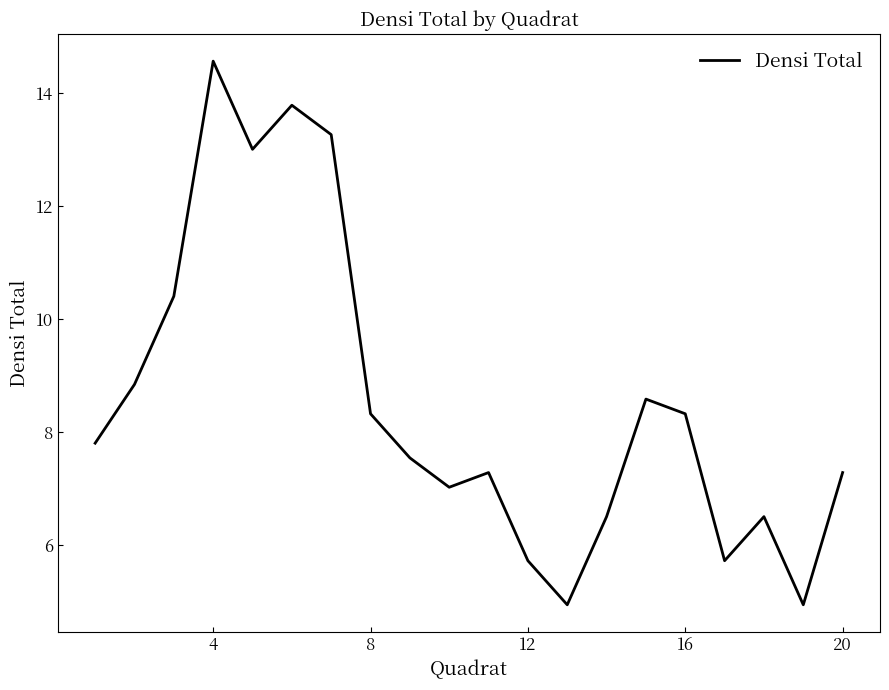

What is the difference between the maximum and minimum values?

9.6